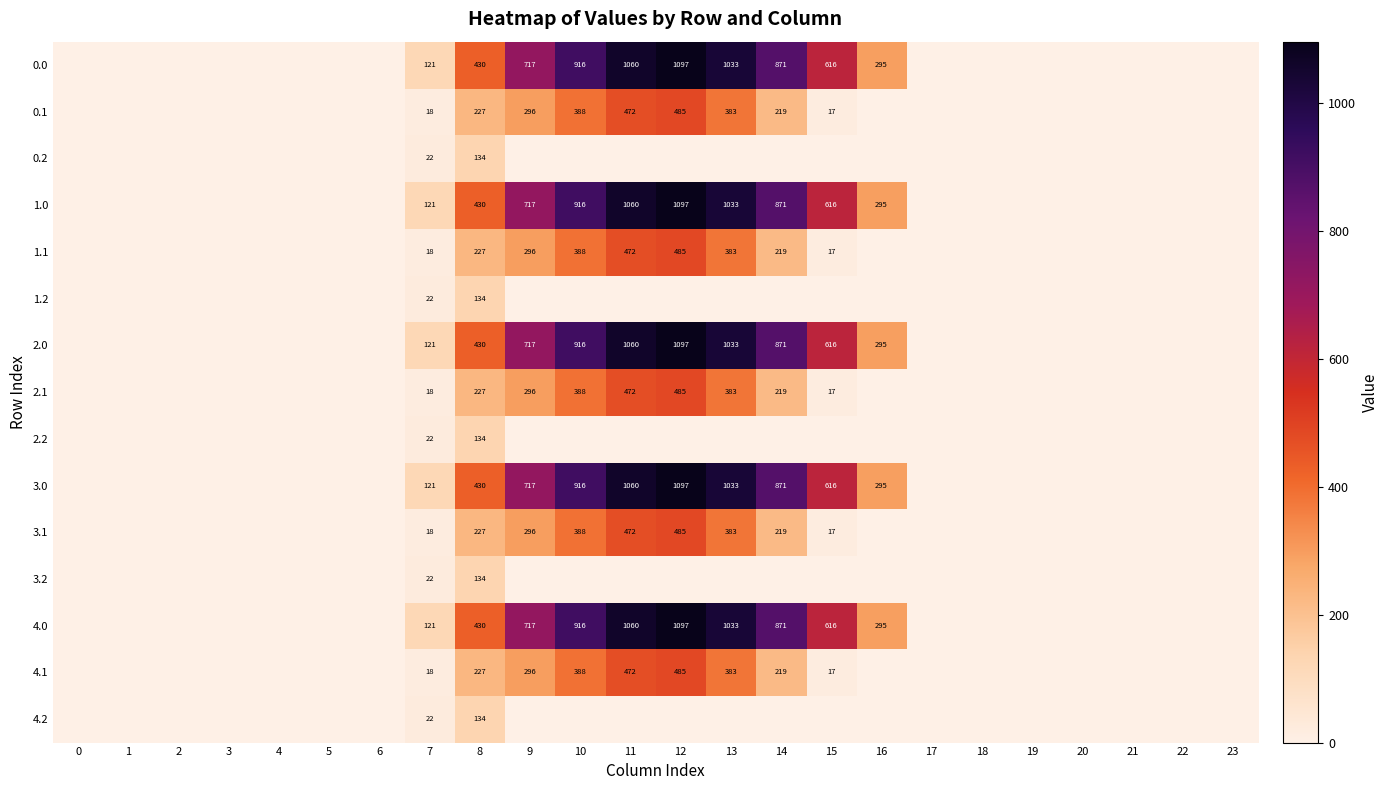

Is it true that 2.1 equals 17 at 15?

True